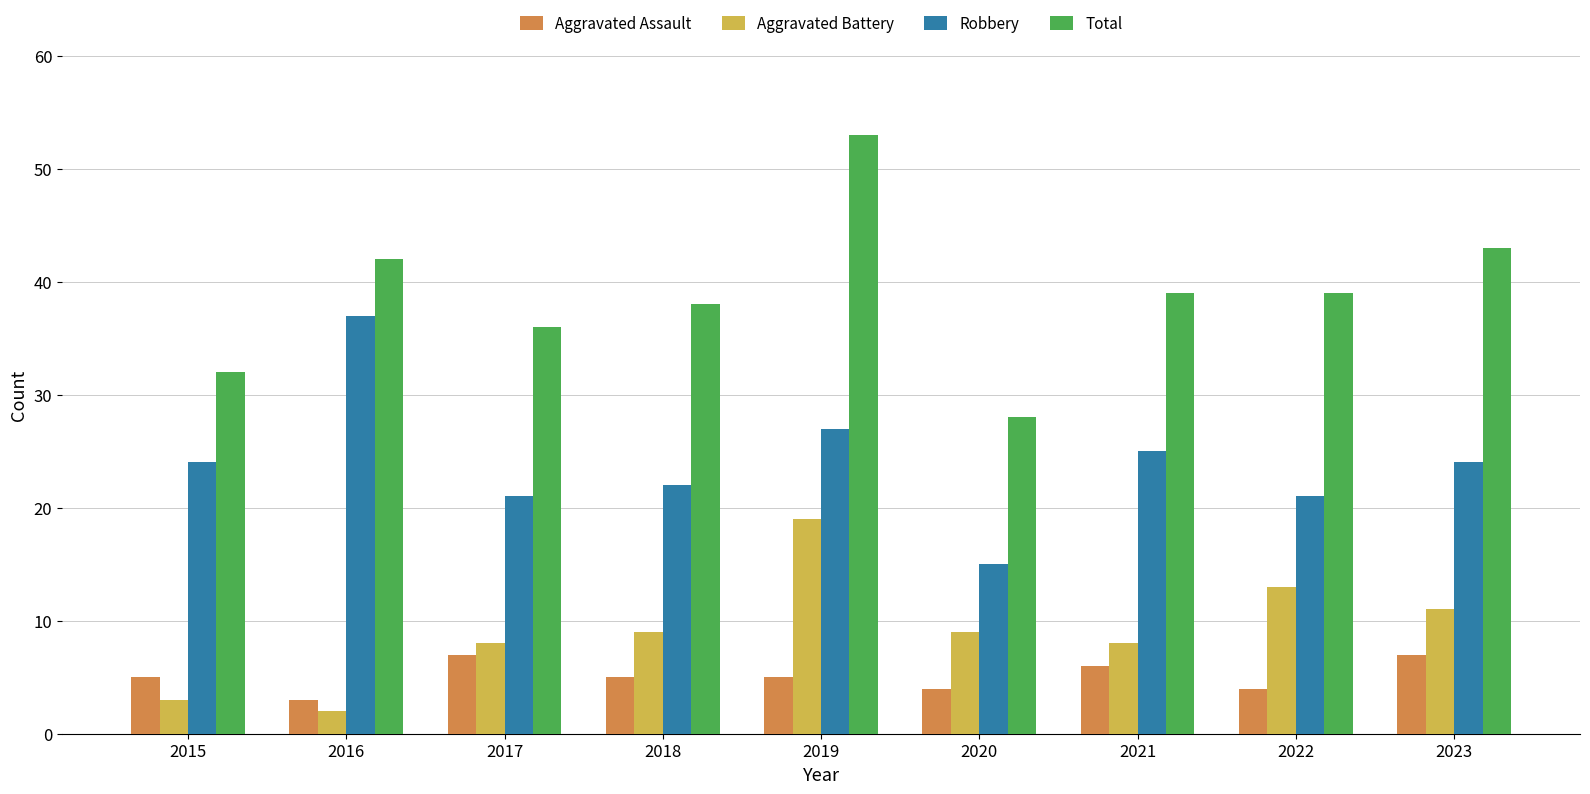

Which category has the lowest value in the Aggravated Assault series?

2016